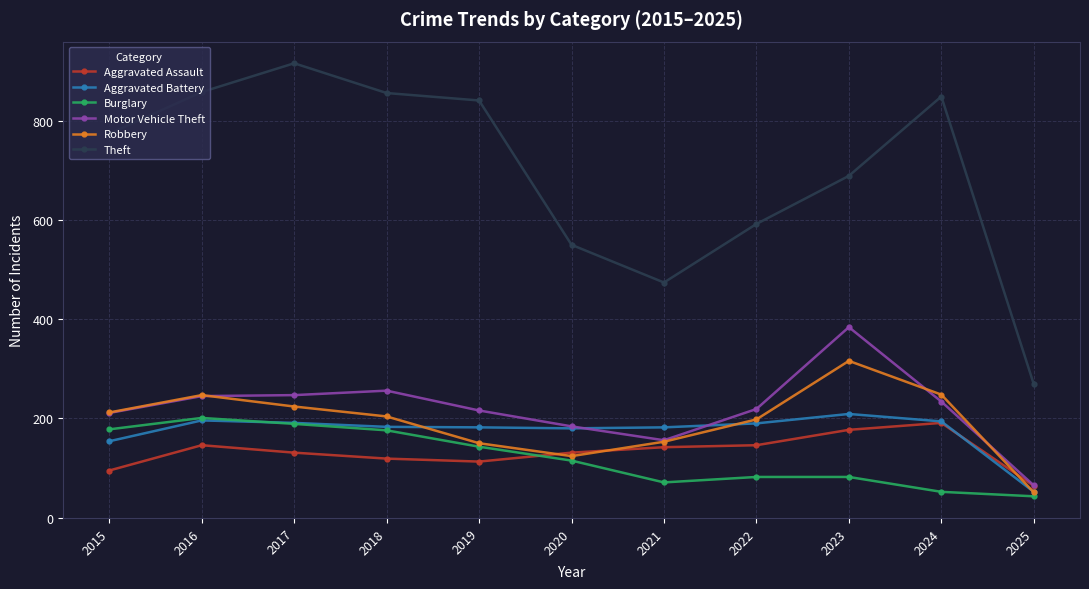

How many lines are shown in the chart?

6